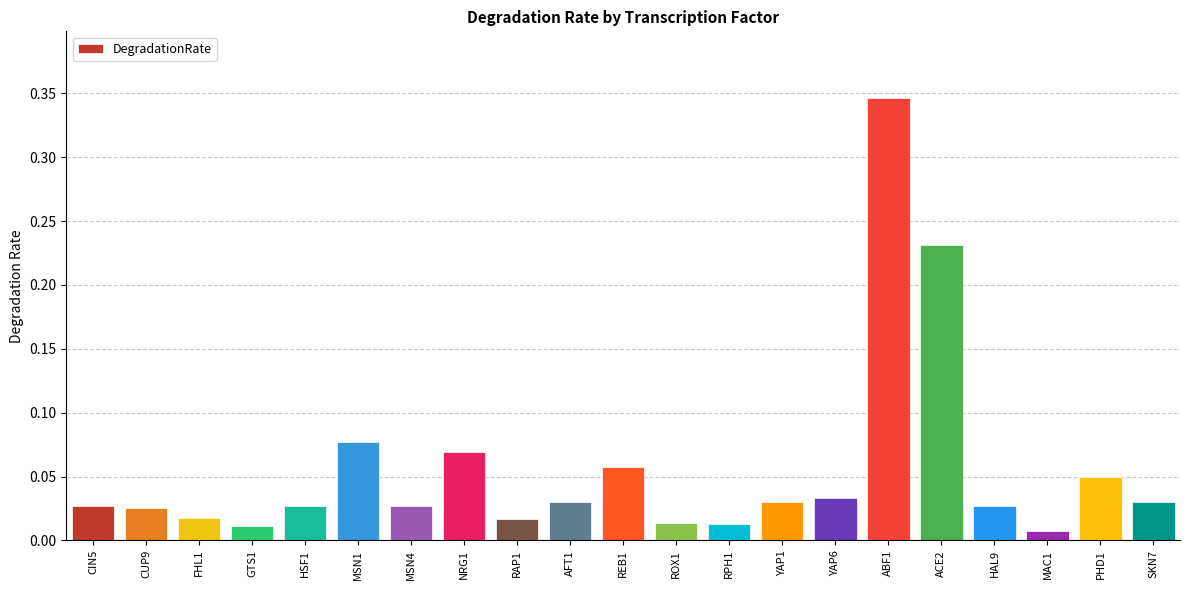

How many series are shown in this chart?

1